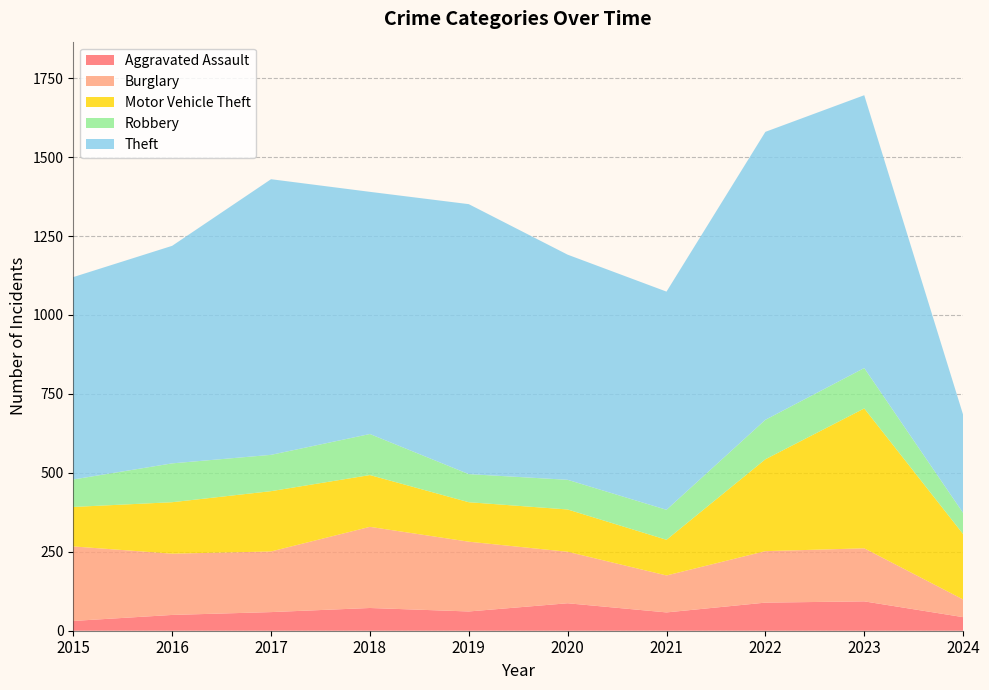

Reading right to left, what are all the values shown in this chart?

Aggravated Assault: 2024=43	2023=93	2022=89	2021=58	2020=87	2019=61	2018=72	2017=59	2016=50	2015=31
Burglary: 2024=56	2023=168	2022=163	2021=117	2020=163	2019=221	2018=257	2017=192	2016=194	2015=236
Motor Vehicle Theft: 2024=207	2023=443	2022=291	2021=113	2020=134	2019=125	2018=164	2017=191	2016=163	2015=125
Robbery: 2024=67	2023=128	2022=125	2021=95	2020=94	2019=89	2018=130	2017=115	2016=123	2015=87
Theft: 2024=311	2023=864	2022=912	2021=691	2020=713	2019=855	2018=767	2017=873	2016=689	2015=641